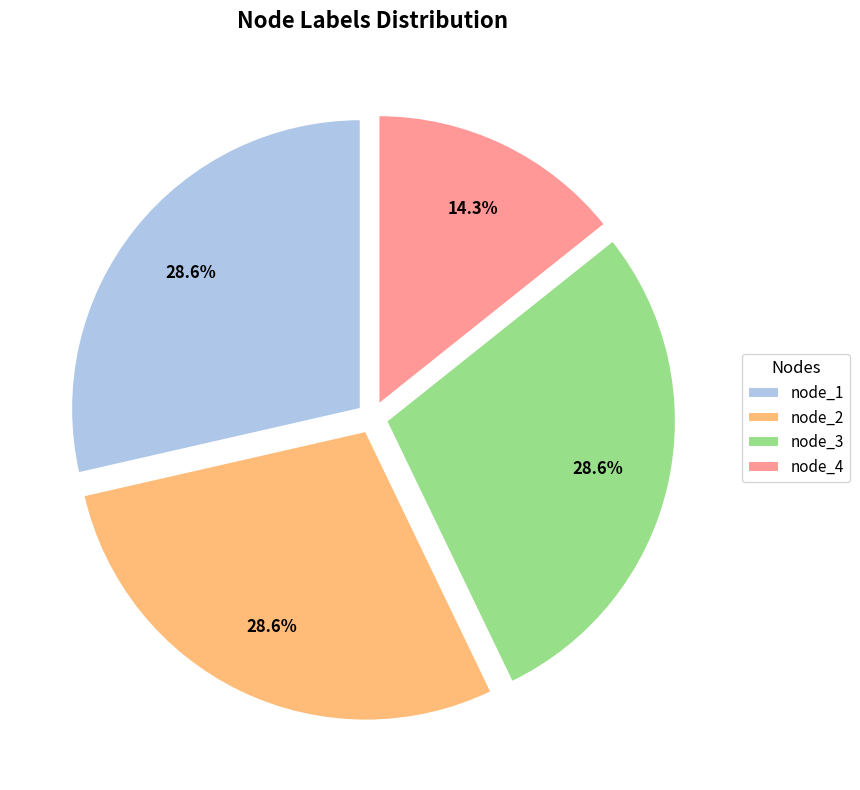

How many segments does this pie chart have?

4